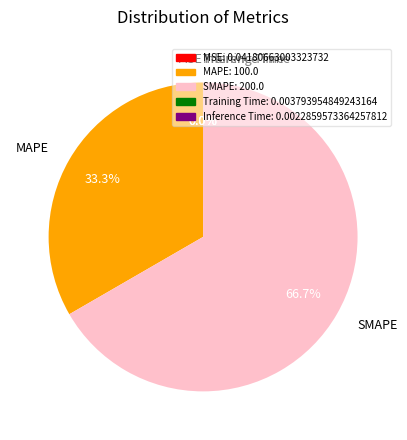

Approximately how many times larger is the value at SMAPE compared to MAPE?

2.0